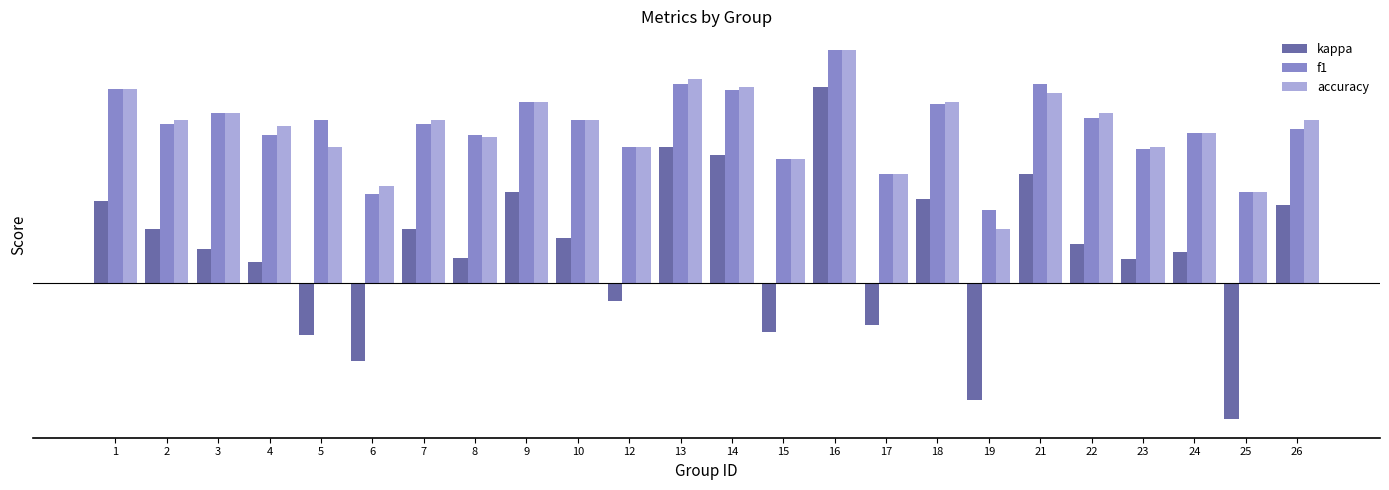

What are all the series names shown in the legend?

kappa, f1, accuracy